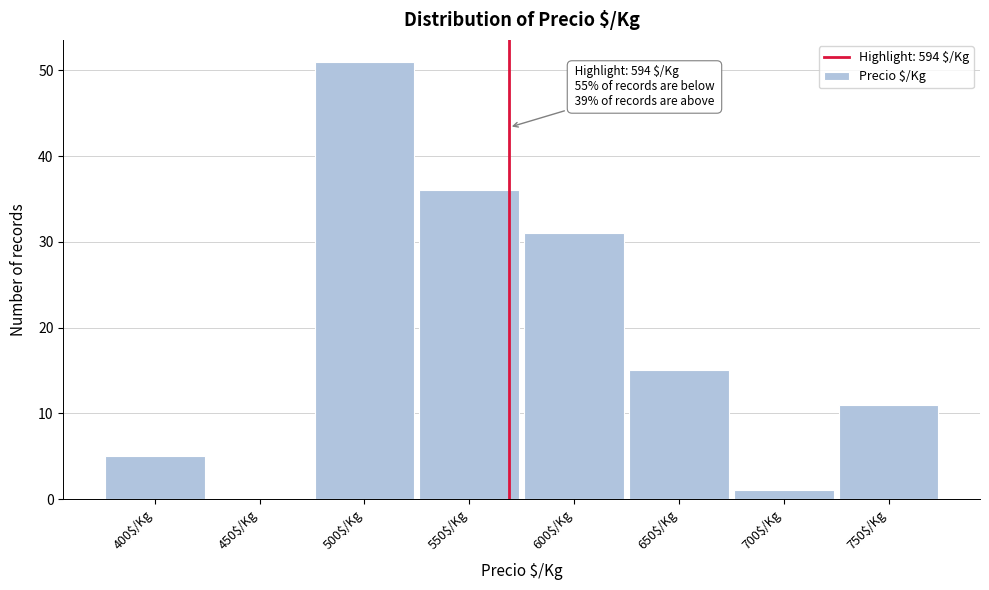

True or false: the data shows 75 at 500$/Kg.

False